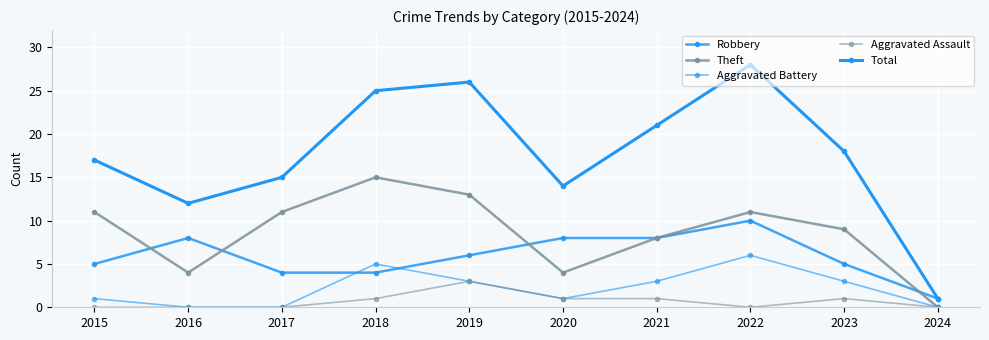

True or false: Robbery has a value of 4 at 2018.

True